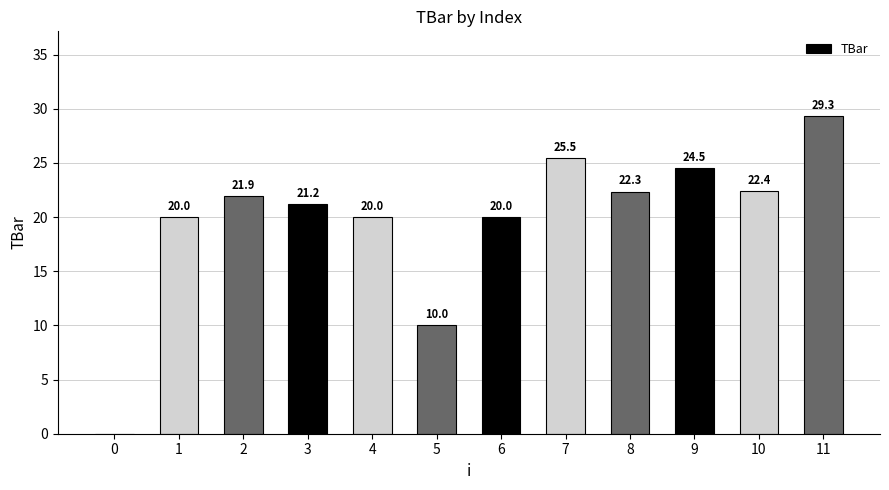

True or false: the data shows 8.8 at 3.

False